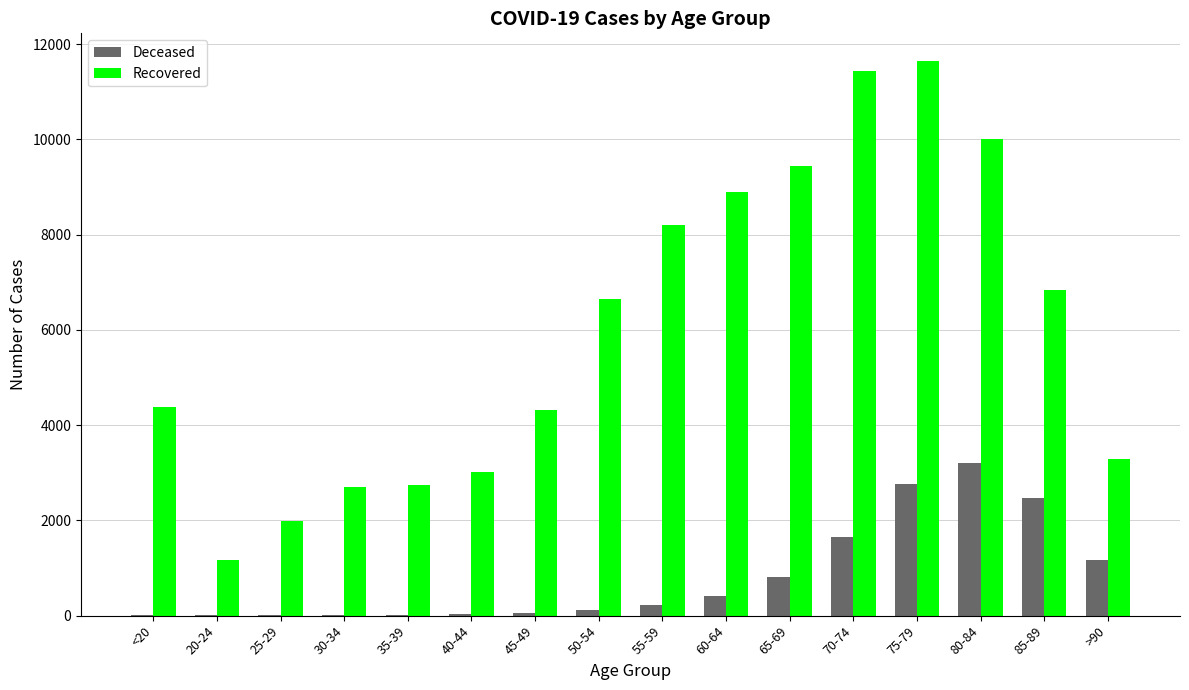

Are the bars grouped side by side (vs. stacked)?

Yes